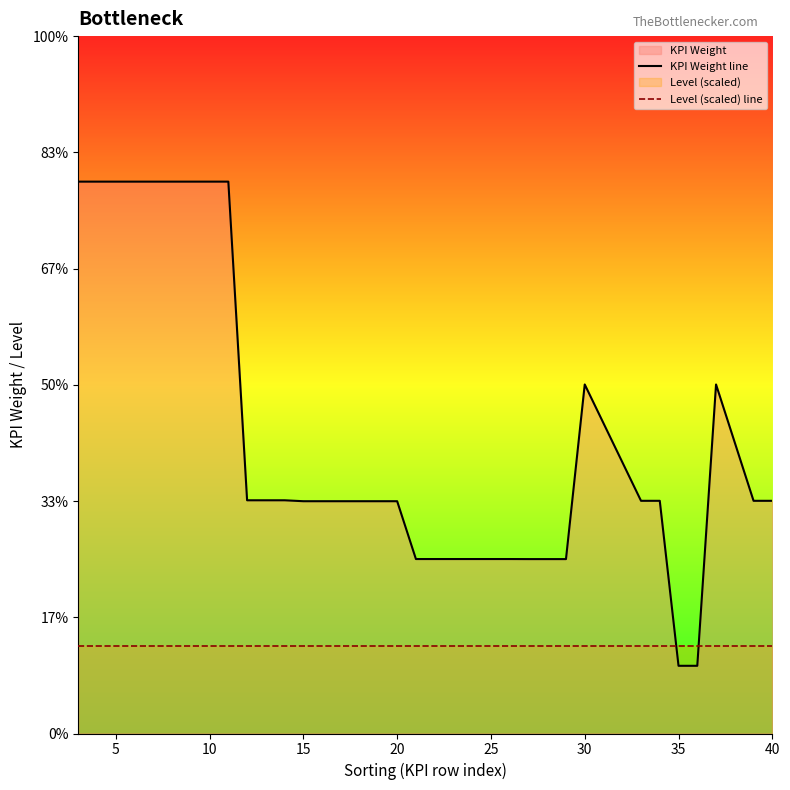

After their last crossing, which series has the higher values: Level (scaled) line or KPI Weight line?

KPI Weight line